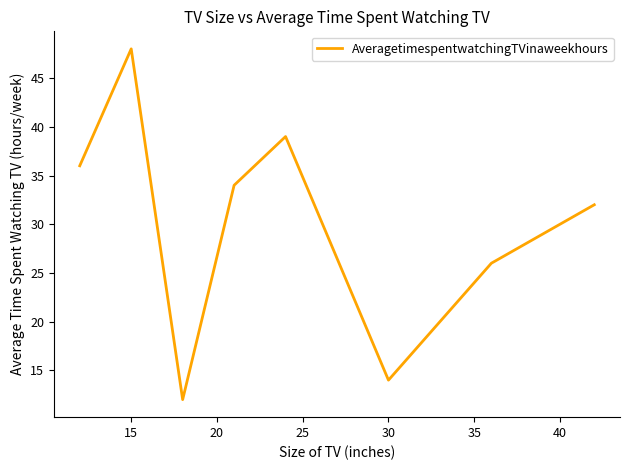

What is the minimum value shown in the chart?

12